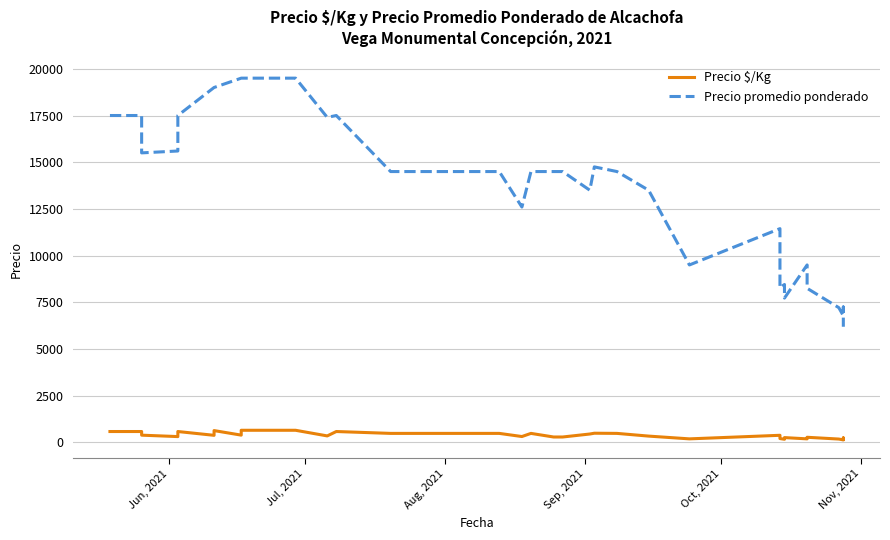

How many interior local peaks does the Precio promedio ponderado series have?

6